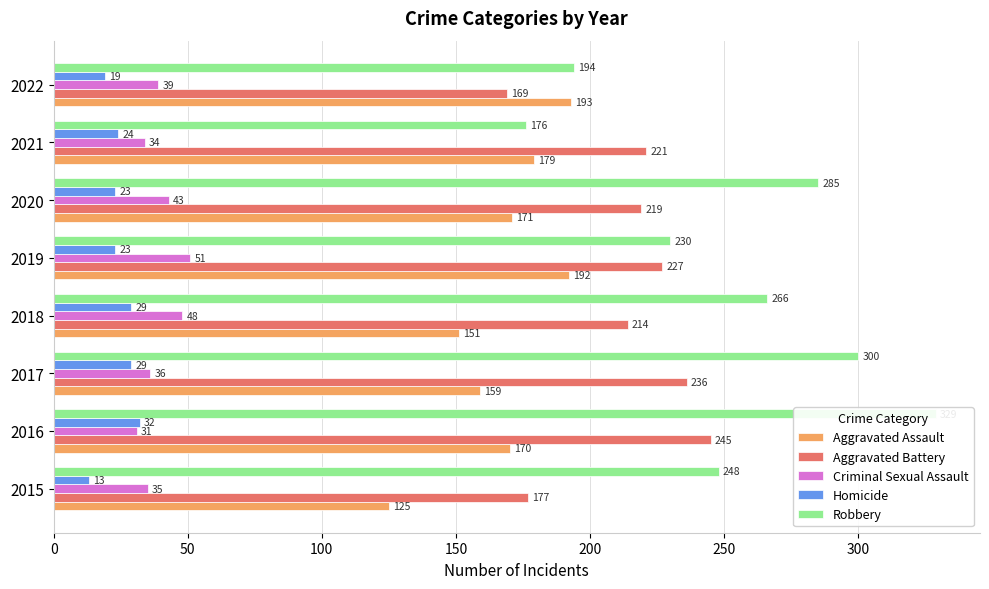

How many values in the Aggravated Assault series exceed 171?

3